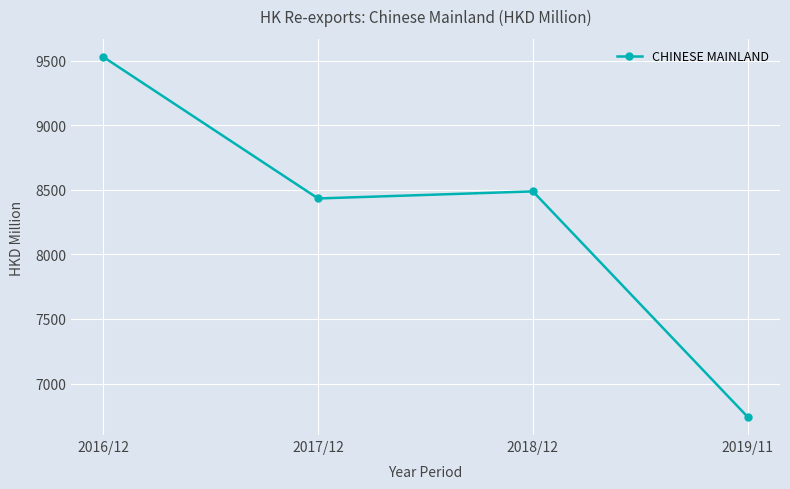

Reading left to right, extract all data points from this chart.

2016/12=9529.9	2017/12=8433.3	2018/12=8488.0	2019/11=6740.4